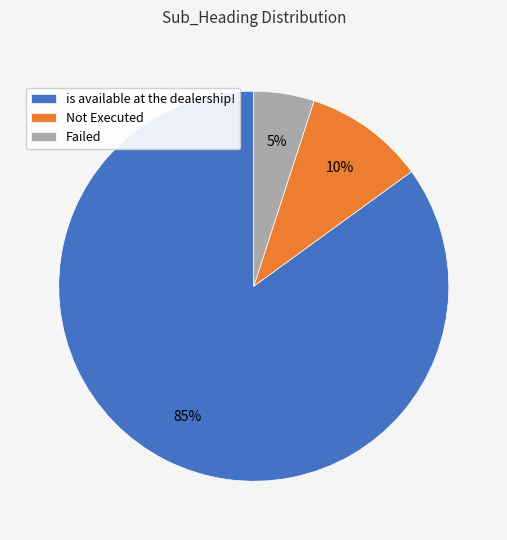

Which category has the biggest portion of the pie?

is available at the dealership!